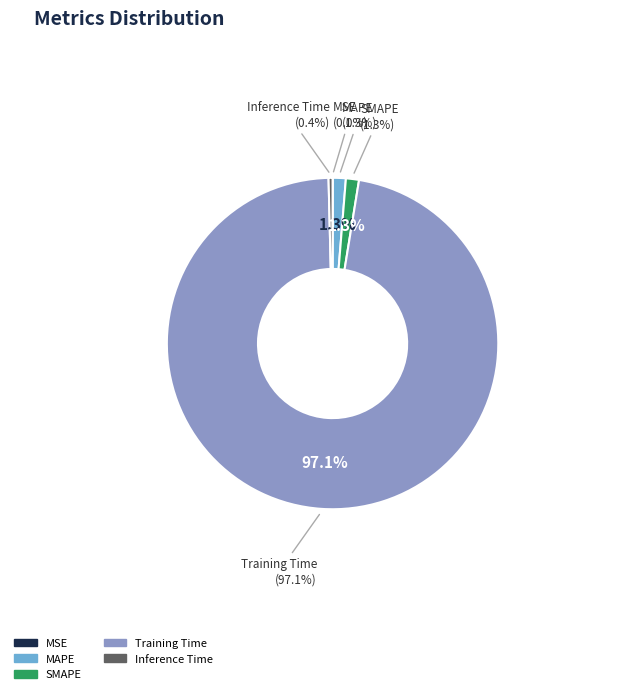

To the nearest percent, what is the difference between the SMAPE and Inference Time slice percentages?

1%